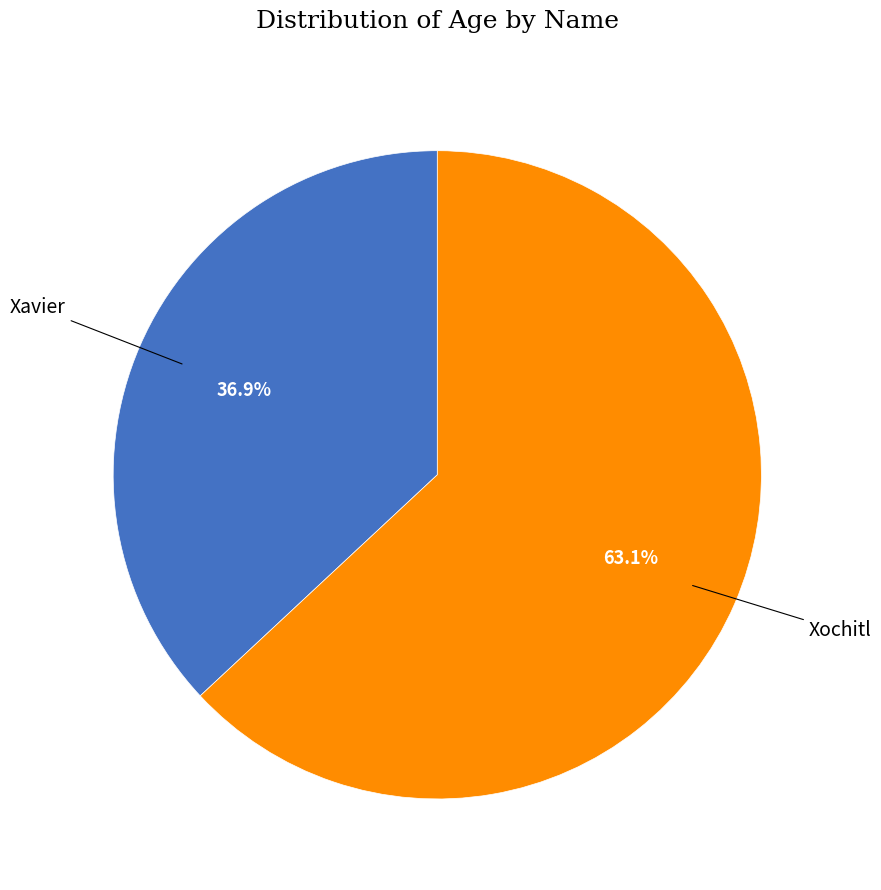

Does any single category account for the majority?

Yes